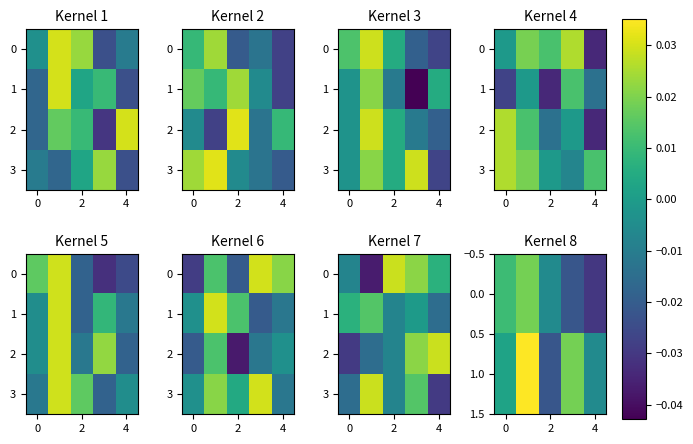

How many positive values does the 3 series have?

2